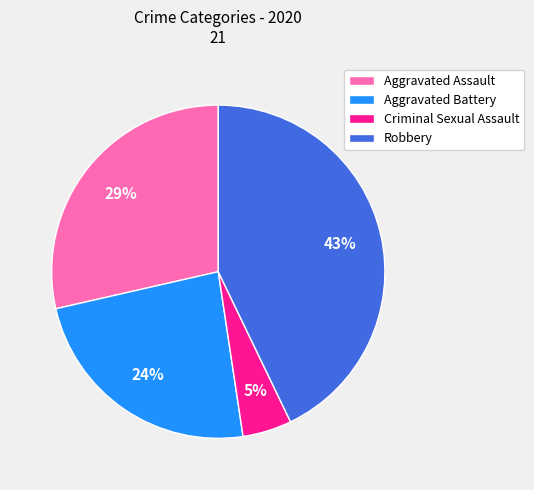

The Criminal Sexual Assault slice represents 5% of the pie. True or false?

True